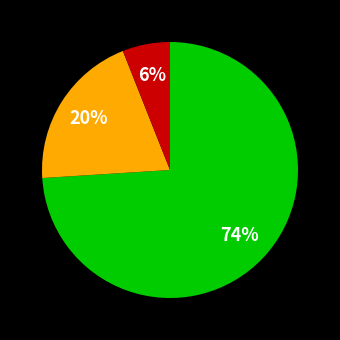

Does any single category account for the majority?

Yes